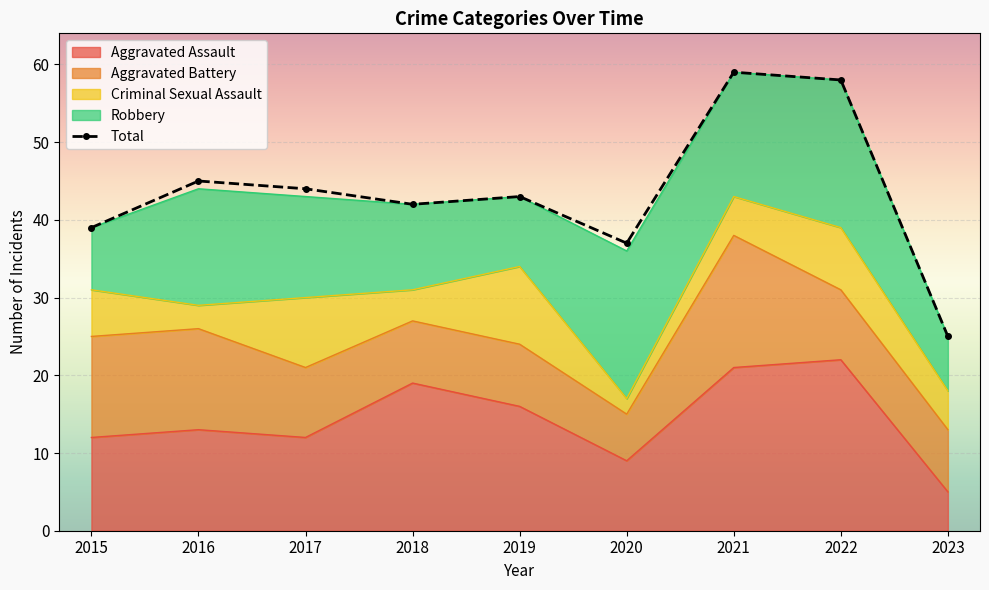

True or false: Robbery and Aggravated Battery cross at least once.

True